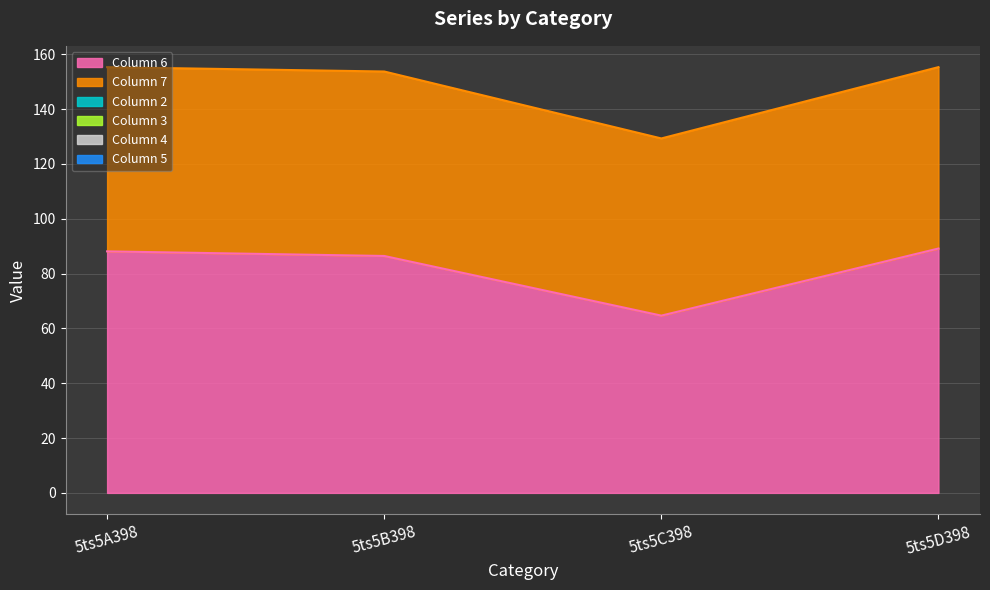

Reading left to right, list all the values displayed in this chart.

col_6: 88.1	86.4	64.7	89.2
col_7: 67.2	67.3	64.6	66.2
col_2: 0.0	0.0	0.0	0.0
col_3: 0.0	0.0	0.0	0.0
col_4: 0.0	0.0	0.0	0.0
col_5: 0.0	0.0	0.0	0.0